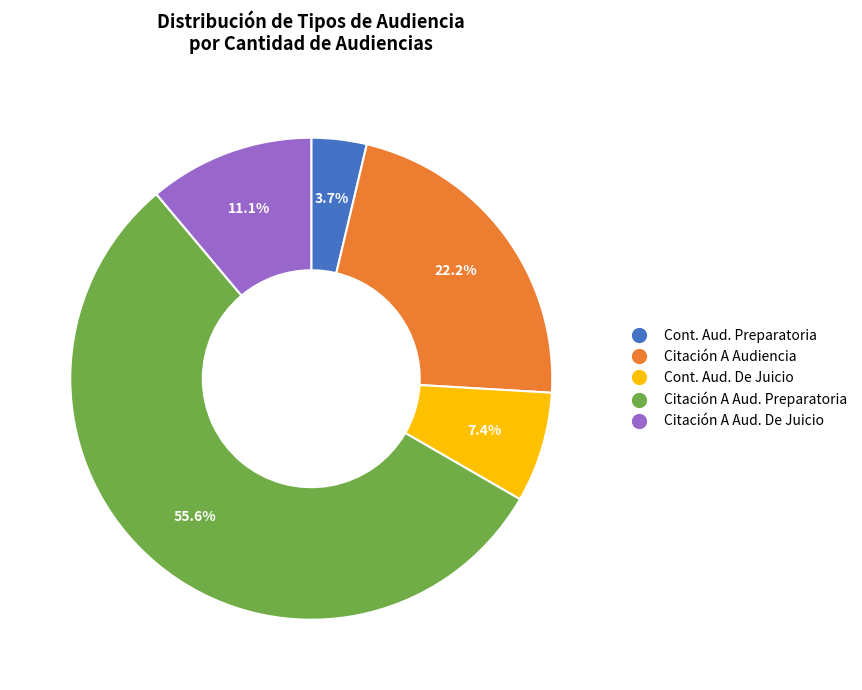

What percentage is NOT represented by Citación A Audiencia?

77.8%